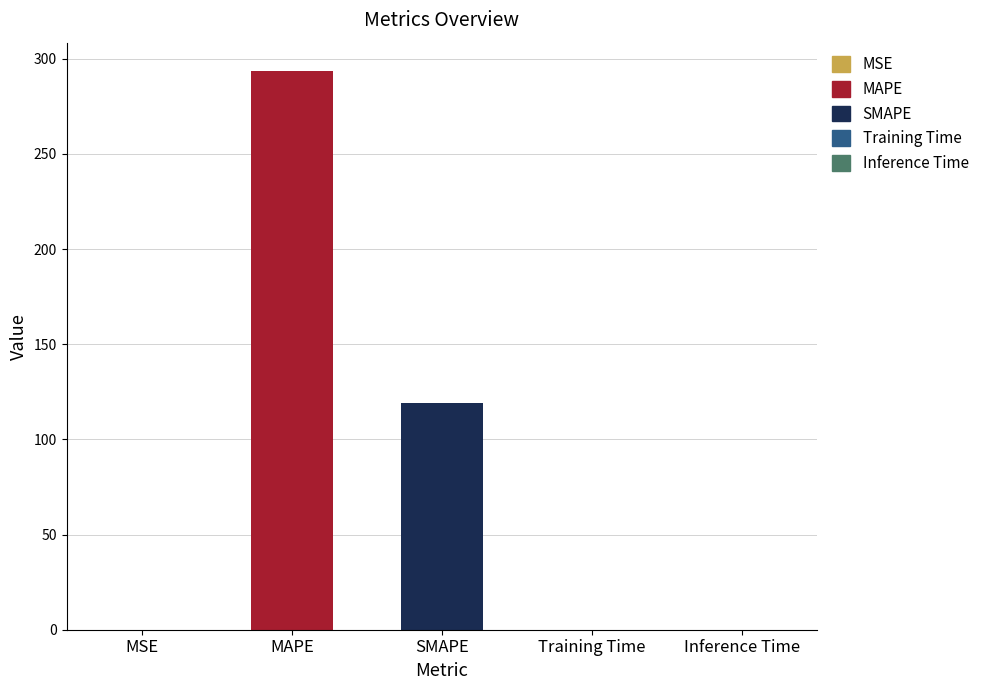

The value at SMAPE is 119.0. True or false?

True